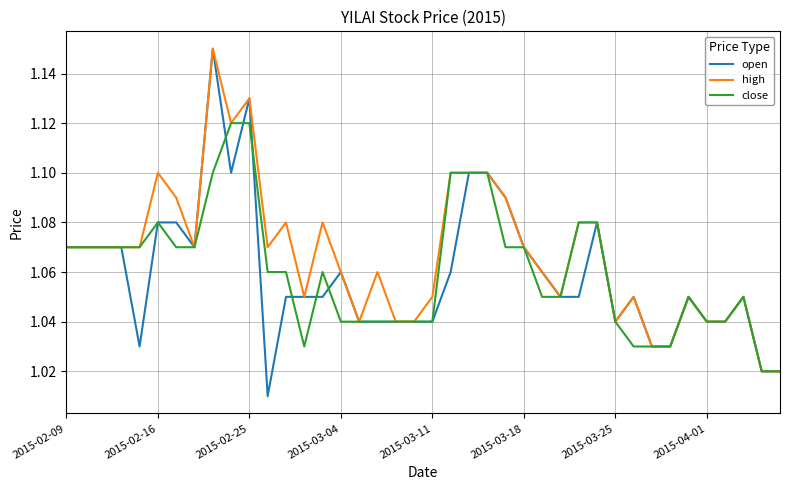

Which series has the largest total across all categories?

high